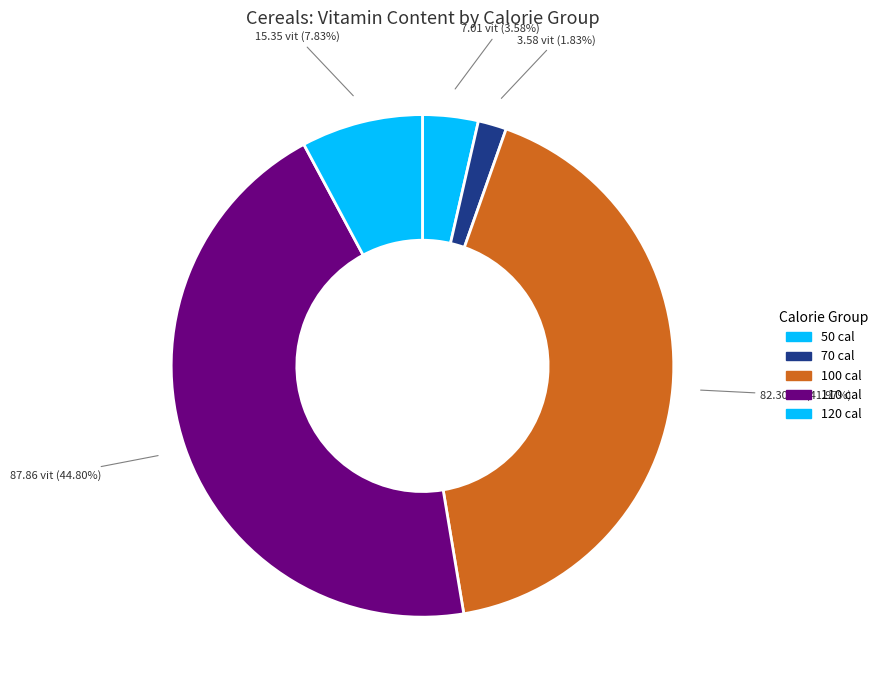

Count the number of slices in the pie.

5